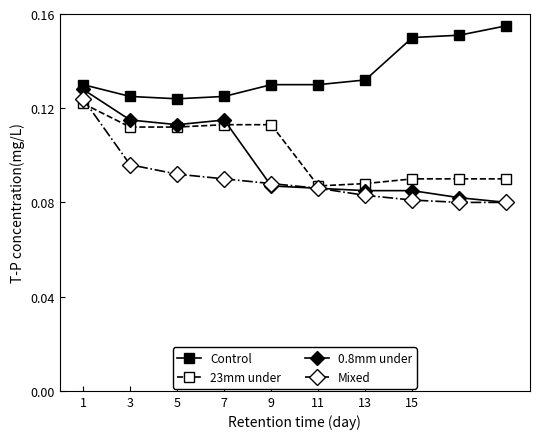

How many categories are shown in the chart?

10